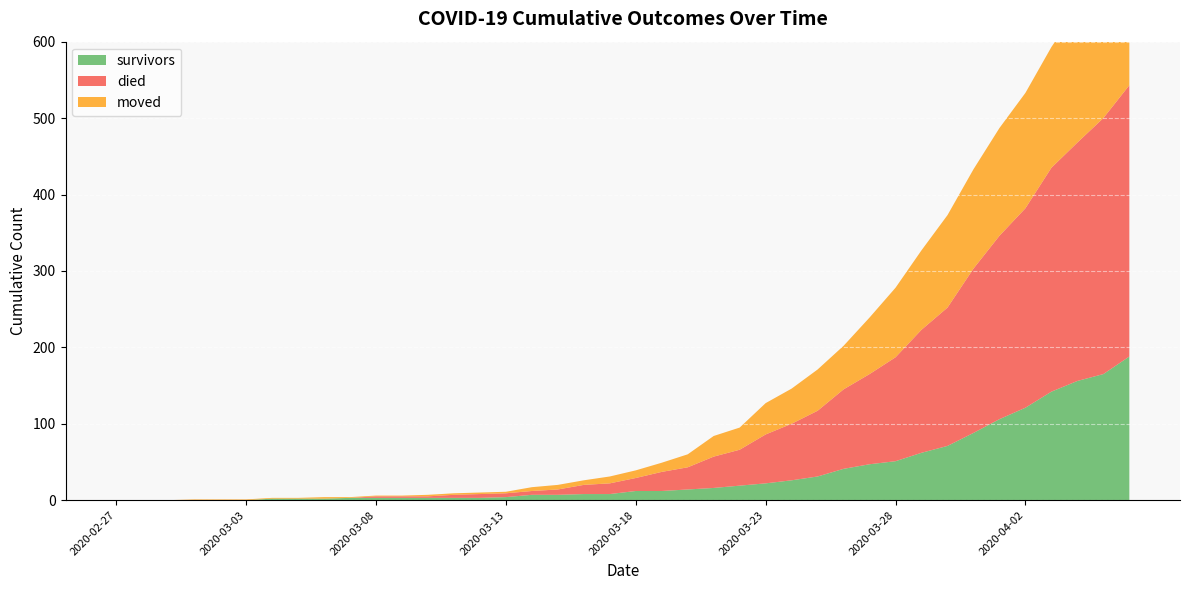

Reading left to right, extract all data points from this chart.

survivors: 2020-02-27=0	2020-02-28=0	2020-02-29=0	2020-03-01=0	2020-03-02=0	2020-03-03=0	2020-03-04=2	2020-03-05=2	2020-03-06=2	2020-03-07=3	2020-03-08=3	2020-03-09=3	2020-03-10=3	2020-03-11=3	2020-03-12=3	2020-03-13=4	2020-03-14=7	2020-03-15=7	2020-03-16=8	2020-03-17=8	2020-03-18=12	2020-03-19=12	2020-03-20=14	2020-03-21=16	2020-03-22=19	2020-03-23=22	2020-03-24=26	2020-03-25=31	2020-03-26=41	2020-03-27=47	2020-03-28=51	2020-03-29=62	2020-03-30=71	2020-03-31=88	2020-04-01=106	2020-04-02=121	2020-04-03=142	2020-04-04=156	2020-04-05=165	2020-04-06=188
died: 2020-02-27=0	2020-02-28=0	2020-02-29=0	2020-03-01=0	2020-03-02=0	2020-03-03=0	2020-03-04=0	2020-03-05=0	2020-03-06=0	2020-03-07=0	2020-03-08=2	2020-03-09=2	2020-03-10=2	2020-03-11=4	2020-03-12=5	2020-03-13=5	2020-03-14=5	2020-03-15=7	2020-03-16=12	2020-03-17=14	2020-03-18=17	2020-03-19=25	2020-03-20=29	2020-03-21=41	2020-03-22=47	2020-03-23=64	2020-03-24=74	2020-03-25=86	2020-03-26=104	2020-03-27=118	2020-03-28=136	2020-03-29=161	2020-03-30=181	2020-03-31=215	2020-04-01=240	2020-04-02=261	2020-04-03=293	2020-04-04=312	2020-04-05=335	2020-04-06=355
moved: 2020-02-27=0	2020-02-28=0	2020-02-29=0	2020-03-01=1	2020-03-02=1	2020-03-03=1	2020-03-04=1	2020-03-05=1	2020-03-06=2	2020-03-07=1	2020-03-08=1	2020-03-09=1	2020-03-10=2	2020-03-11=2	2020-03-12=2	2020-03-13=2	2020-03-14=5	2020-03-15=6	2020-03-16=6	2020-03-17=9	2020-03-18=10	2020-03-19=12	2020-03-20=17	2020-03-21=27	2020-03-22=29	2020-03-23=41	2020-03-24=46	2020-03-25=54	2020-03-26=57	2020-03-27=74	2020-03-28=91	2020-03-29=104	2020-03-30=121	2020-03-31=130	2020-04-01=141	2020-04-02=151	2020-04-03=158	2020-04-04=175	2020-04-05=196	2020-04-06=211